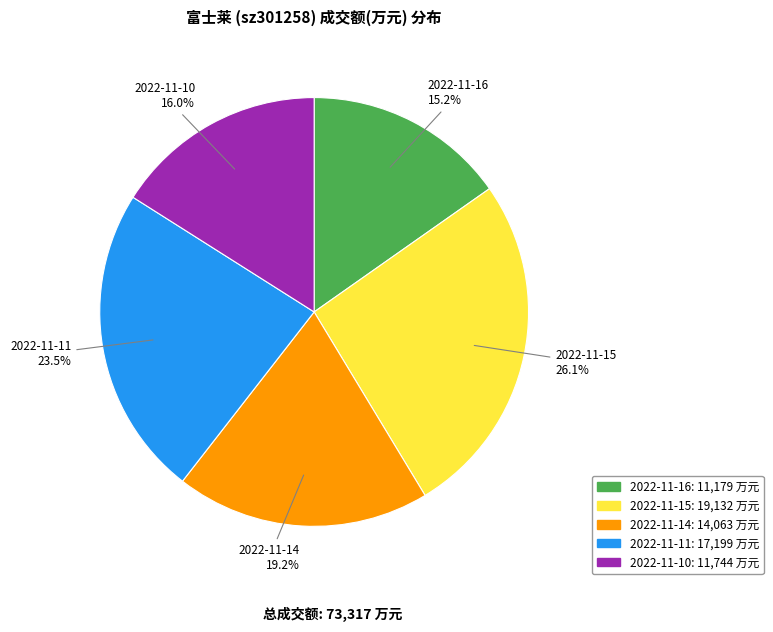

Rank the categories by value from highest to lowest.

2022-11-15, 2022-11-11, 2022-11-14, 2022-11-10, 2022-11-16